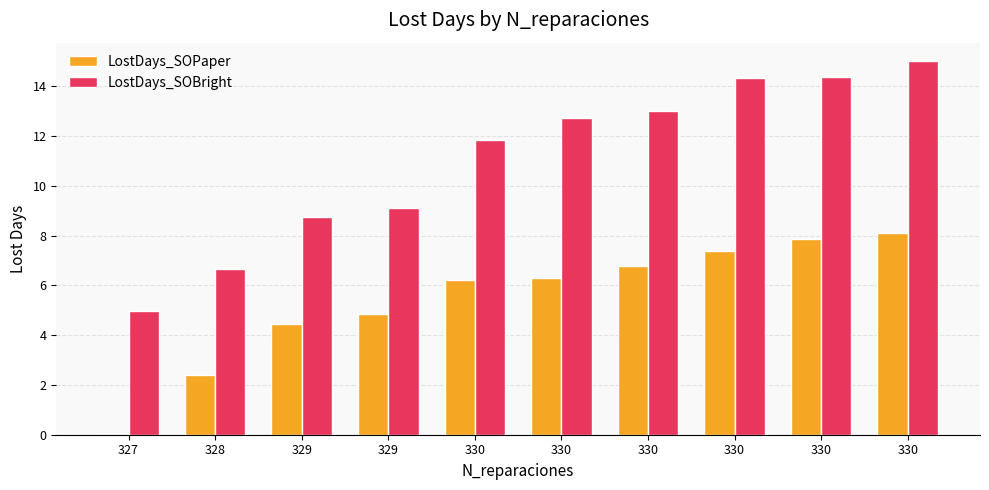

Between 330 and 330, which is larger?

330